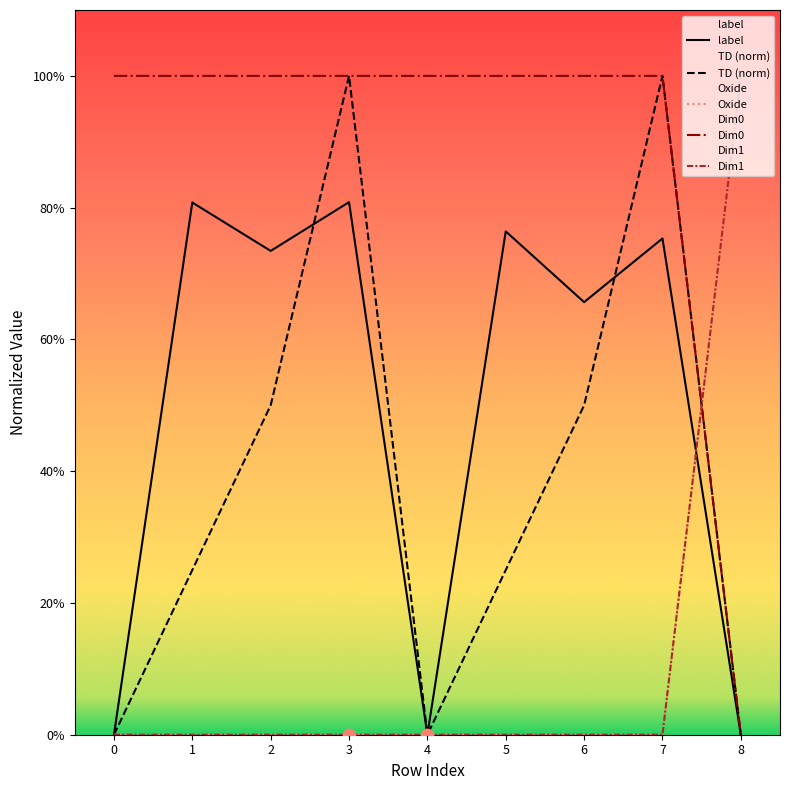

What is the total value across all series at 4?

1.0